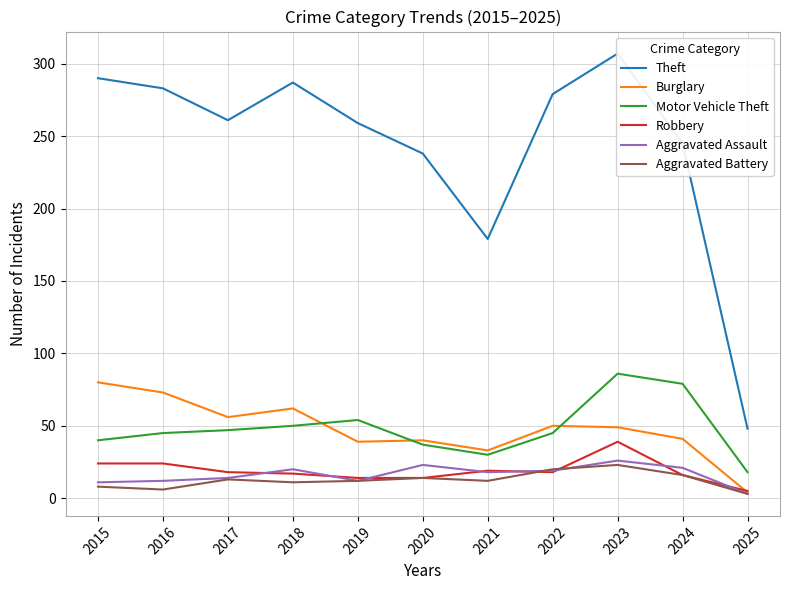

True or false: Aggravated Battery and Burglary cross at least once.

False